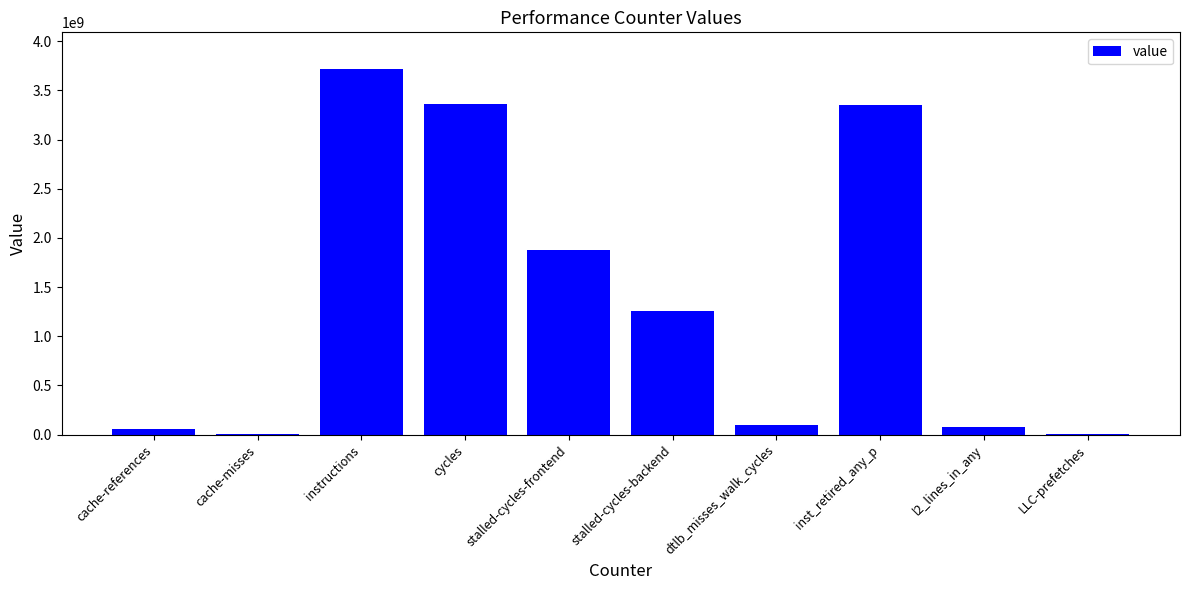

How many distinct data groups are displayed?

1